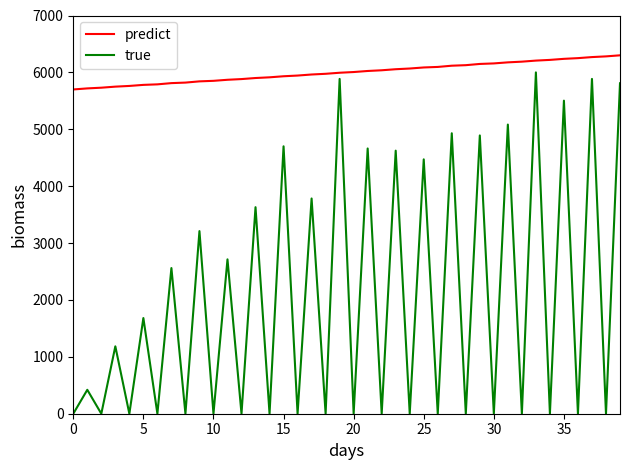

Rank the series by their maximum value, from highest to lowest.

predict, true